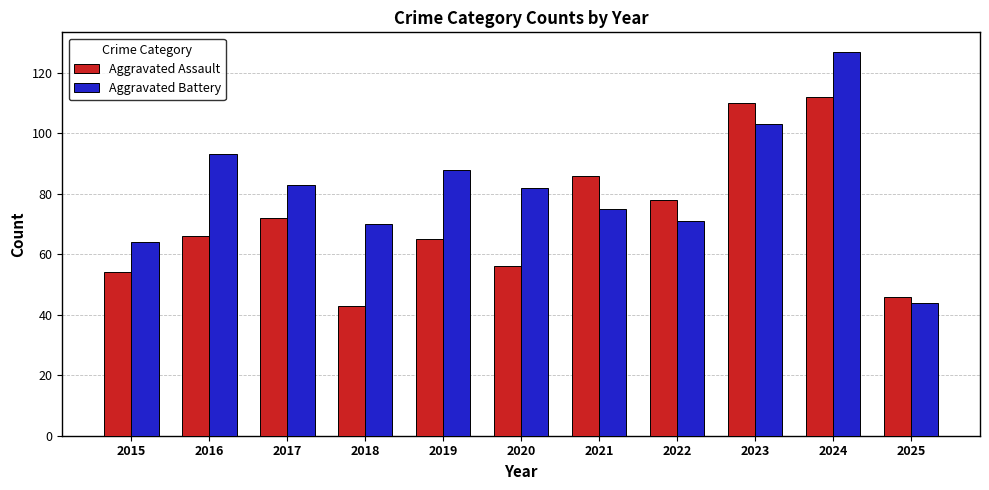

What is the minimum value shown in the chart?

43